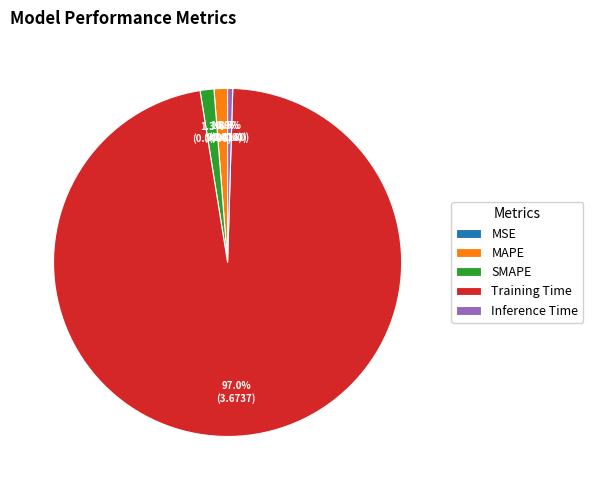

Does any single category account for the majority?

Yes